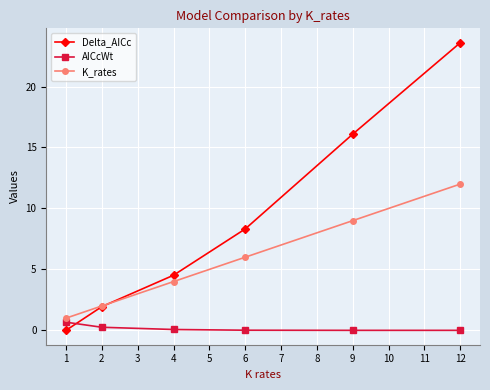

How many intersections are there between Delta_AICc and AICcWt?

1